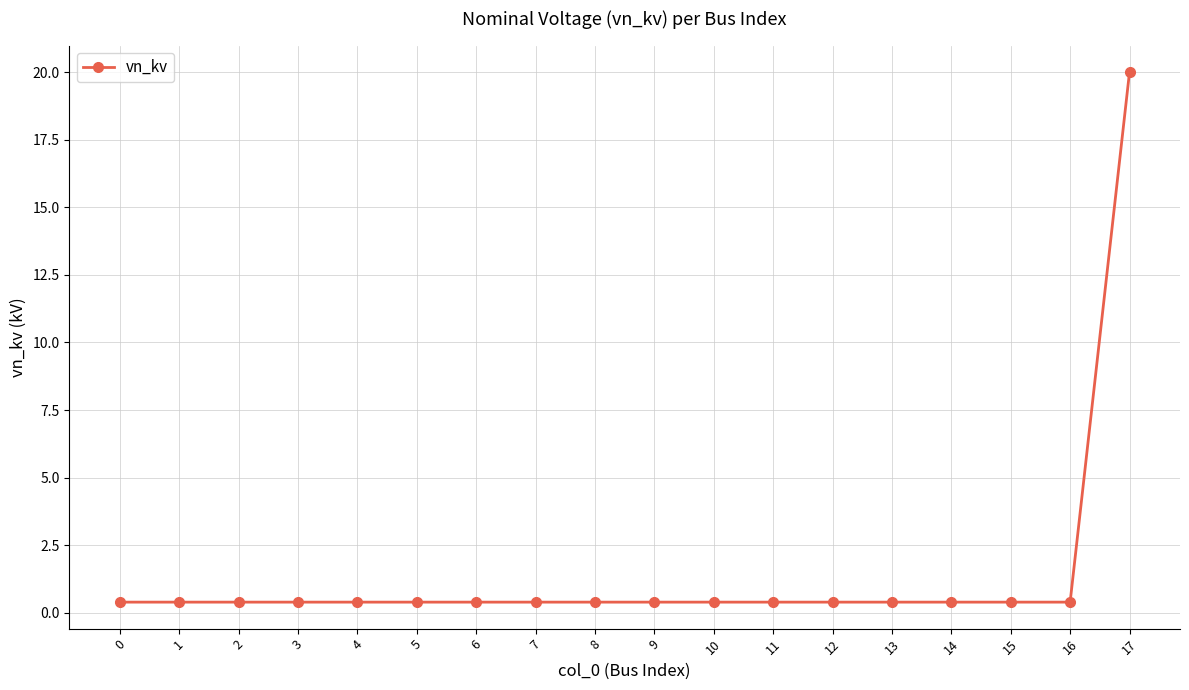

What is the maximum value shown in the chart?

20.0